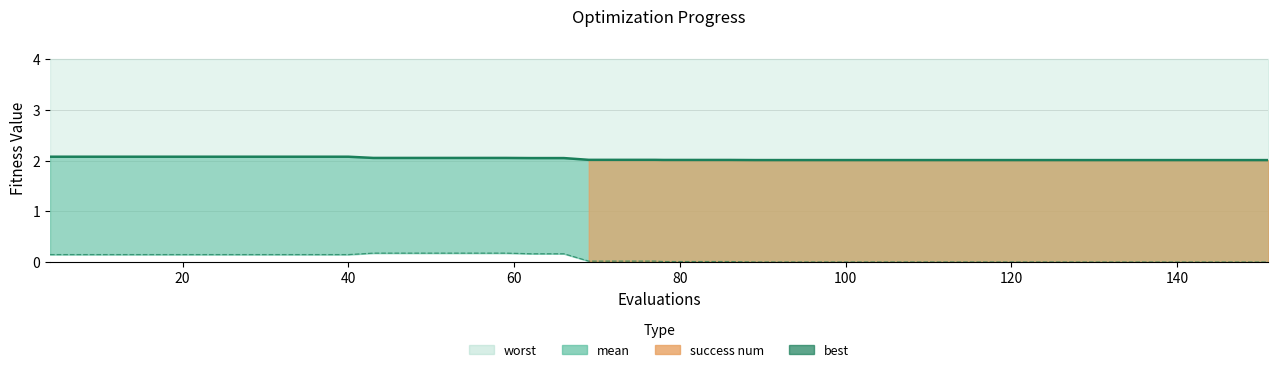

What is the value of the best point at the 11th from the left?

0.2